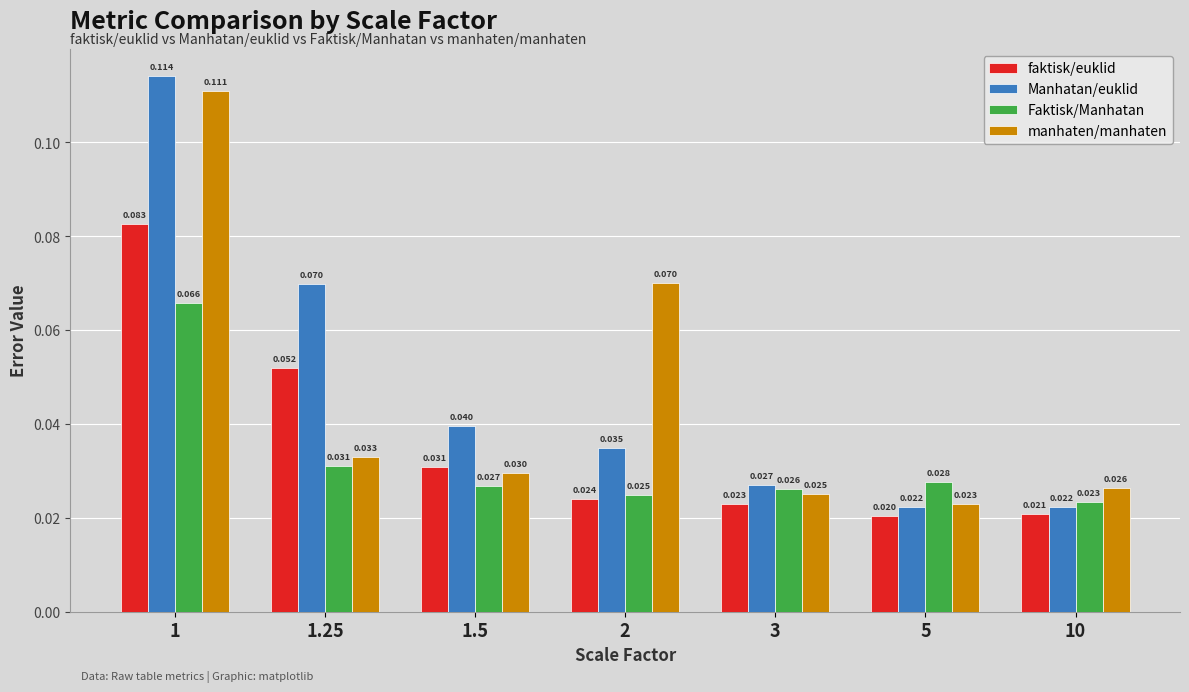

How many manhaten/manhaten values are between 0 and 1?

7